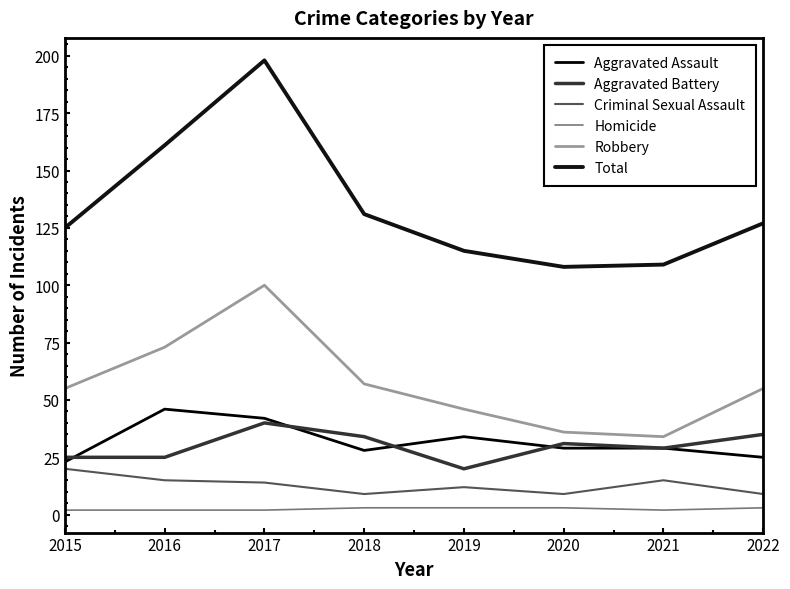

Is it true that Criminal Sexual Assault equals 9 at 2022?

True